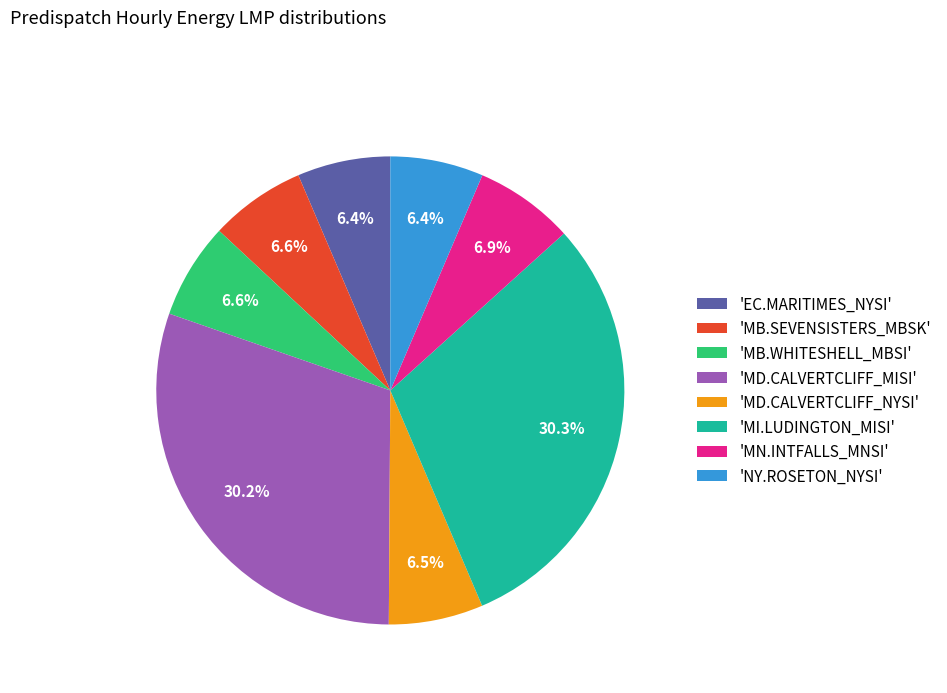

To the nearest percent, what is the average slice percentage?

12%